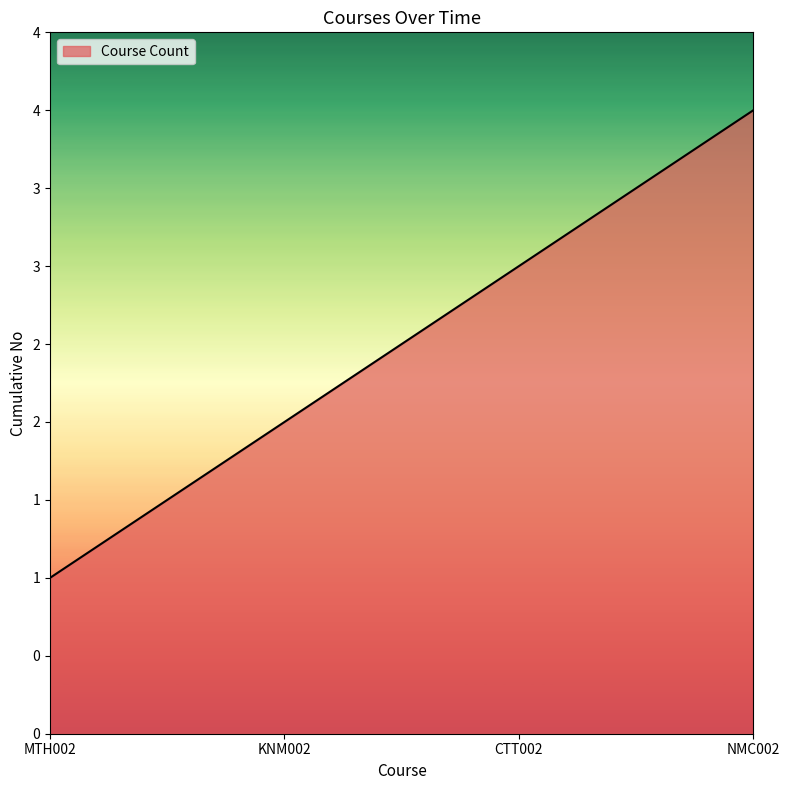

Does the chart display data point markers on the line(s)?

No